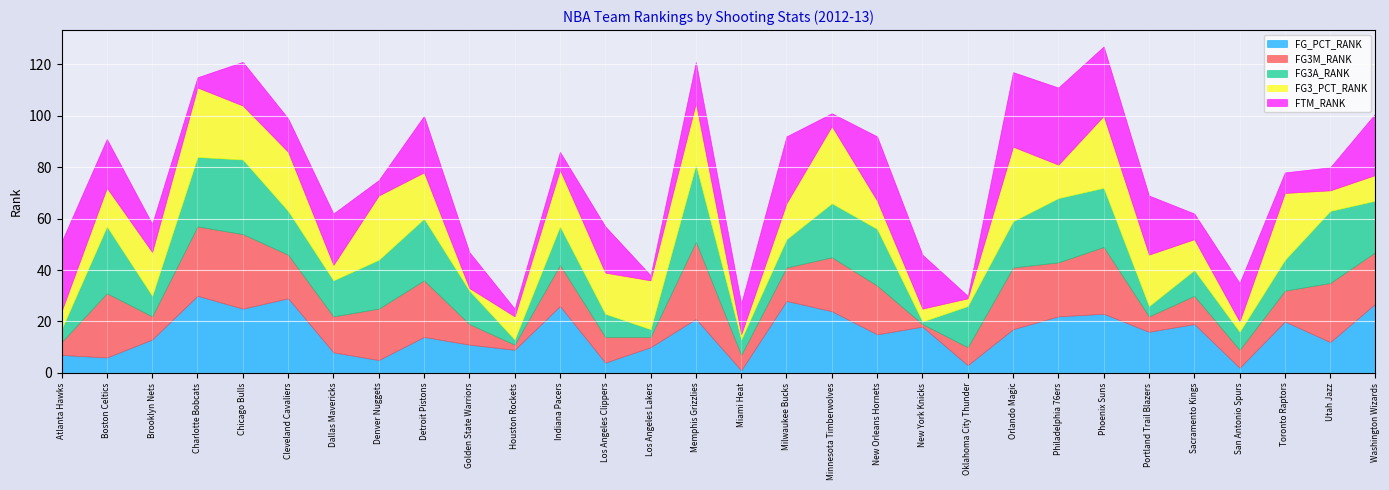

What is the difference between the highest and lowest values at Dallas Mavericks?

14